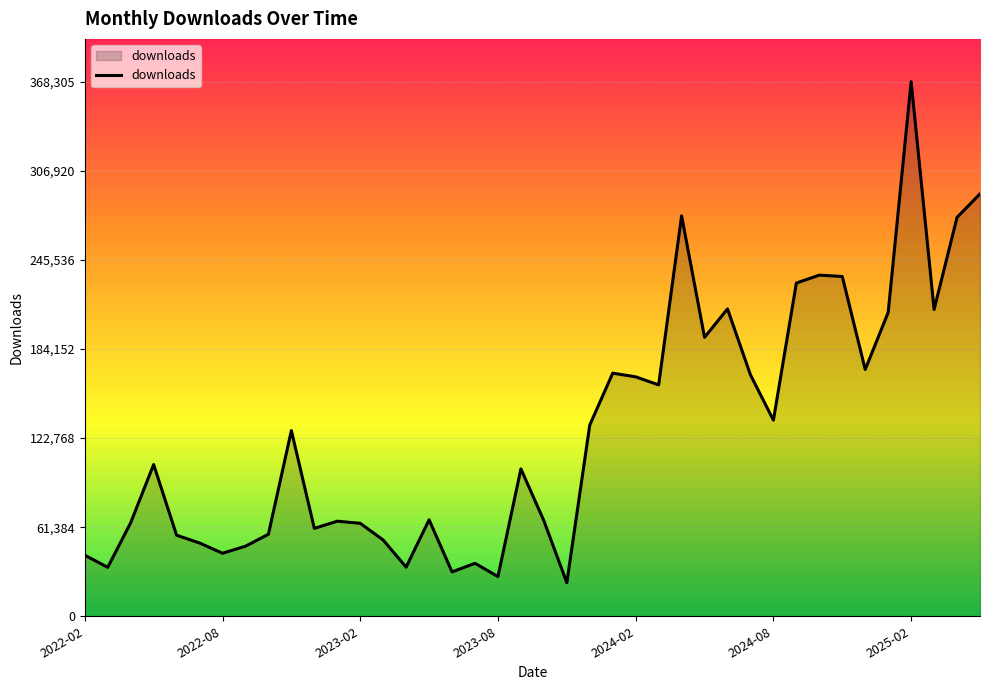

What is the minimum value shown in the chart?

23138